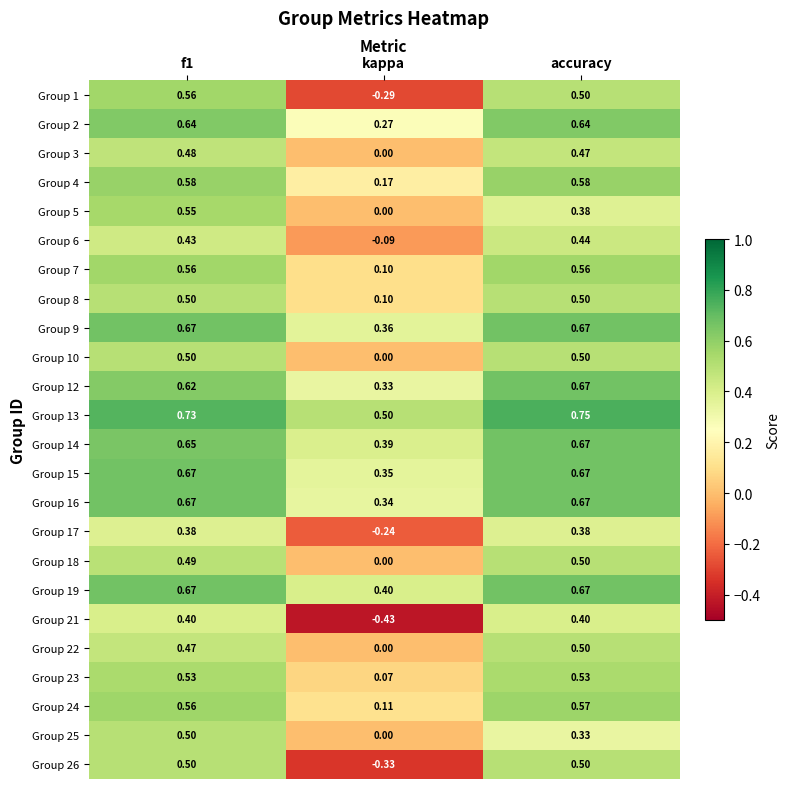

Which category has the lowest value in the Group 23 series?

kappa